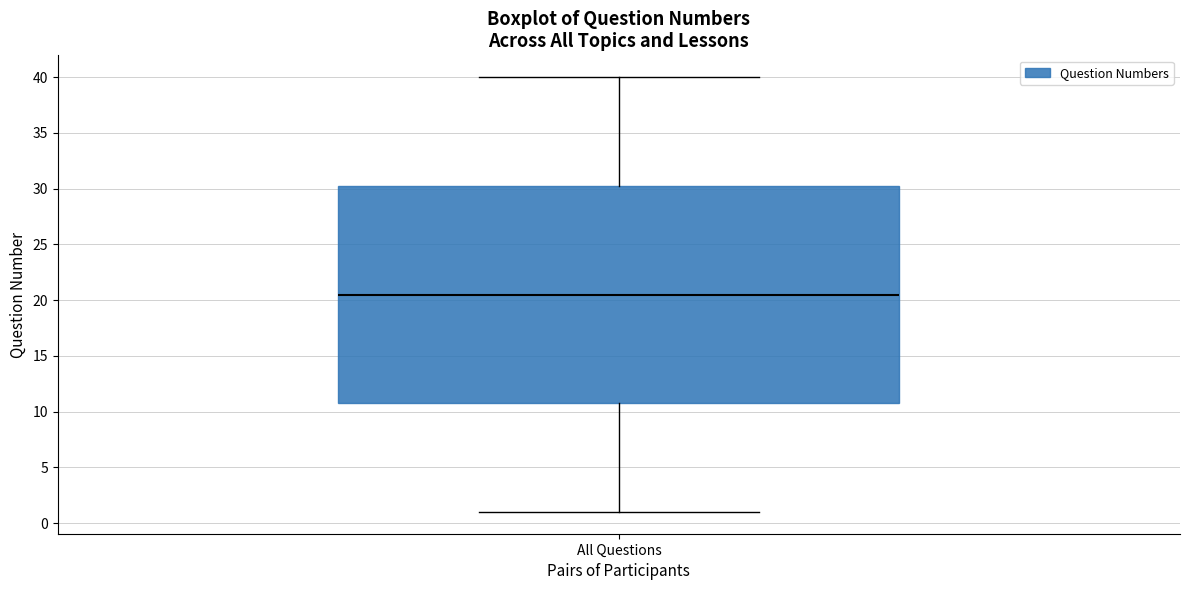

Where does the upper whisker of the box for All Questions end on the y-axis? The values are not printed on the chart, so give them approximately, as read against the axis.

40.0